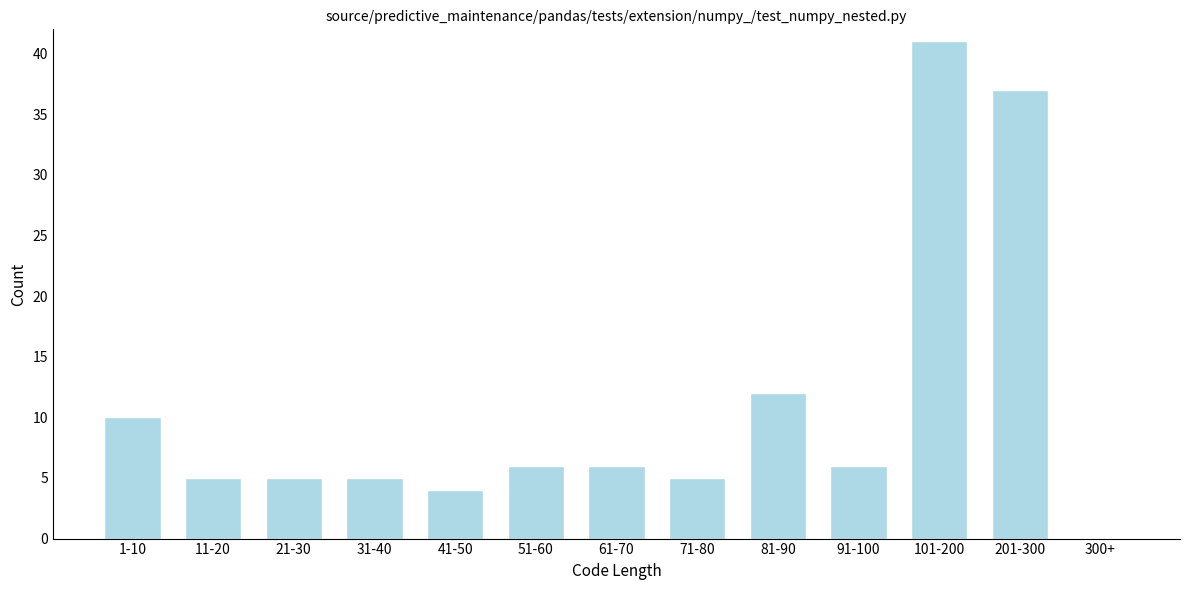

Reading right to left, what are all the values shown in this chart?

300+=0	201-300=37	101-200=41	91-100=6	81-90=12	71-80=5	61-70=6	51-60=6	41-50=4	31-40=5	21-30=5	11-20=5	1-10=10